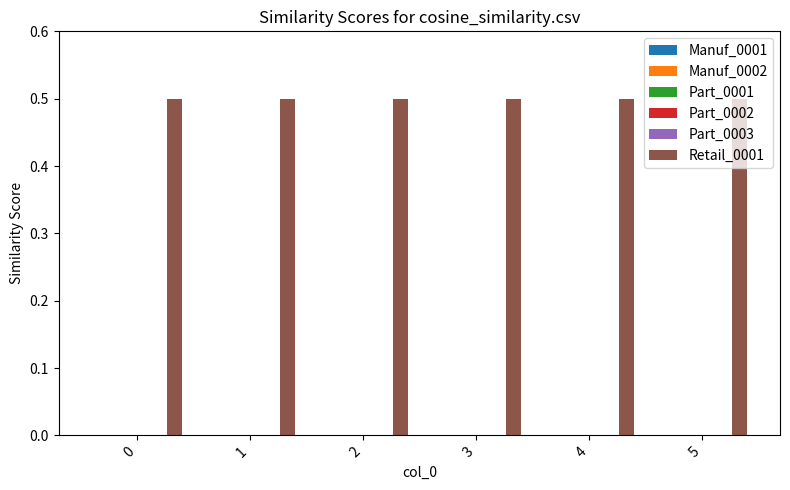

How many bars are there in total?

36